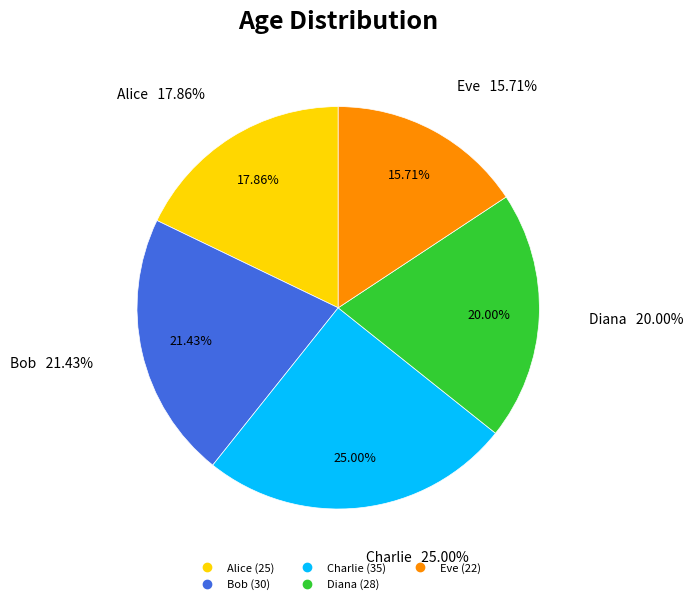

What is the total percentage of Eve and Diana?

35.7%